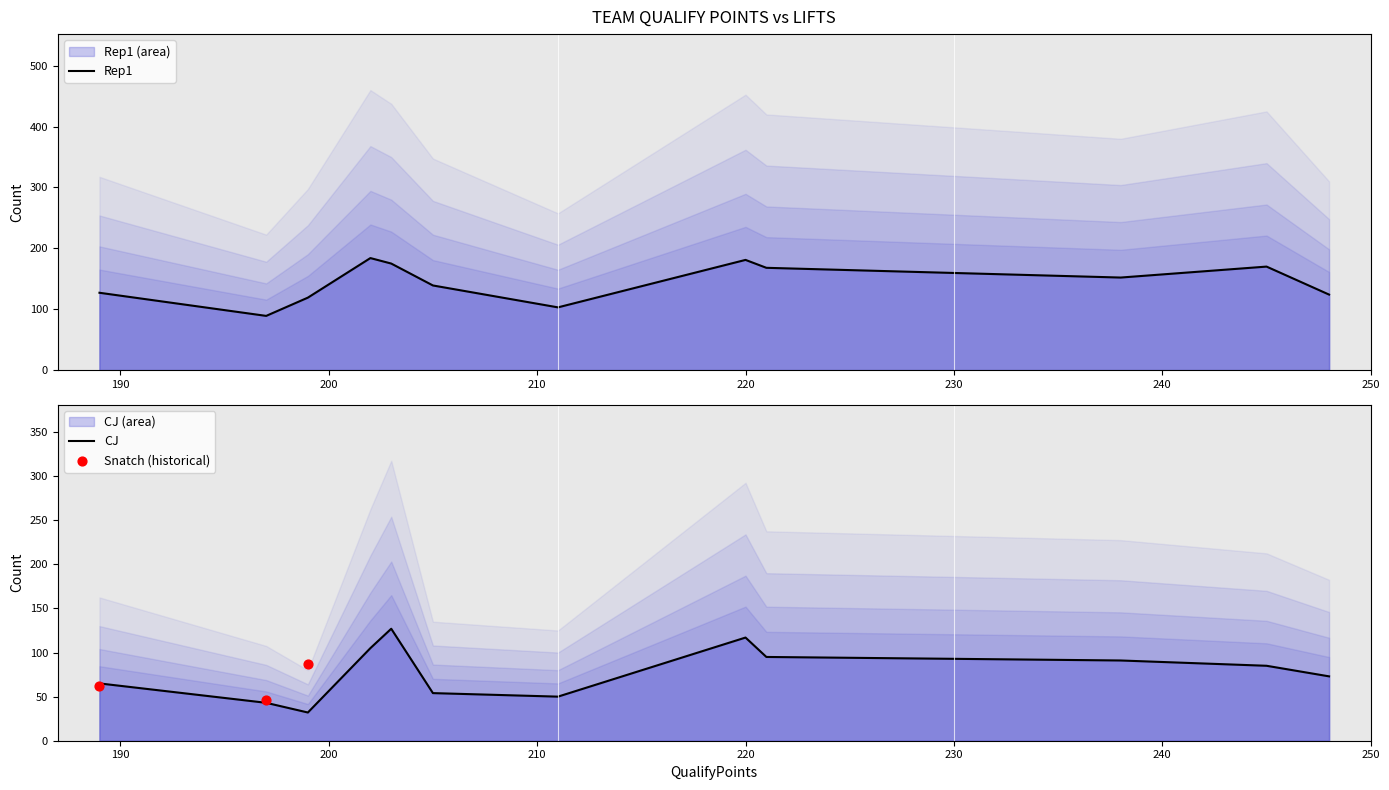

Which series has the widest spread of Y values?

CJ